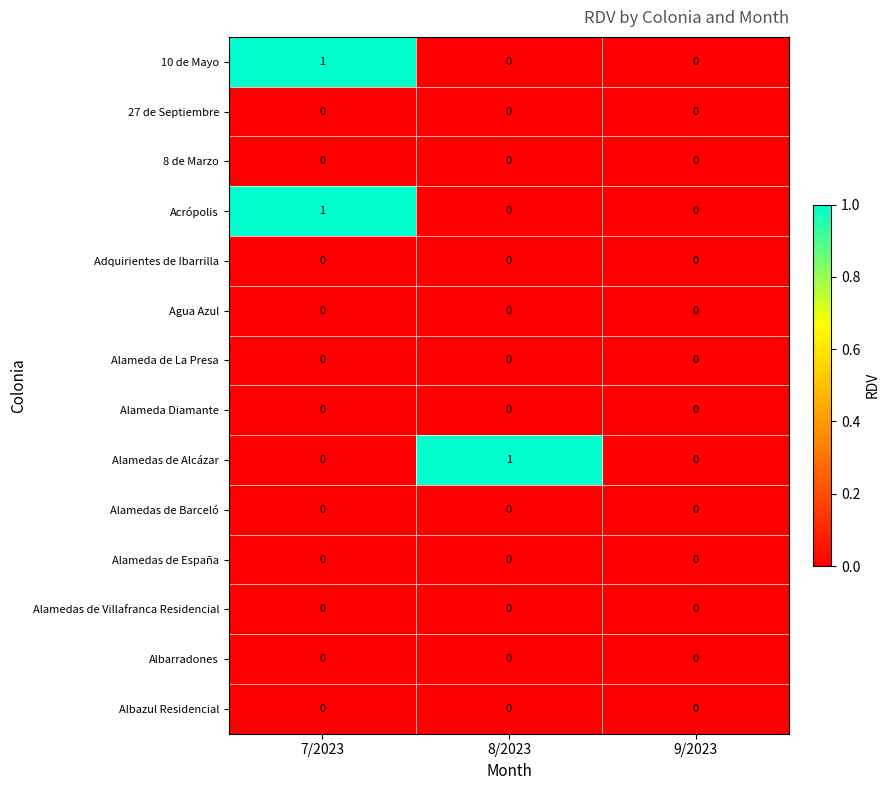

Which series changed the most between 8/2023 and 9/2023?

Alamedas de Alcázar